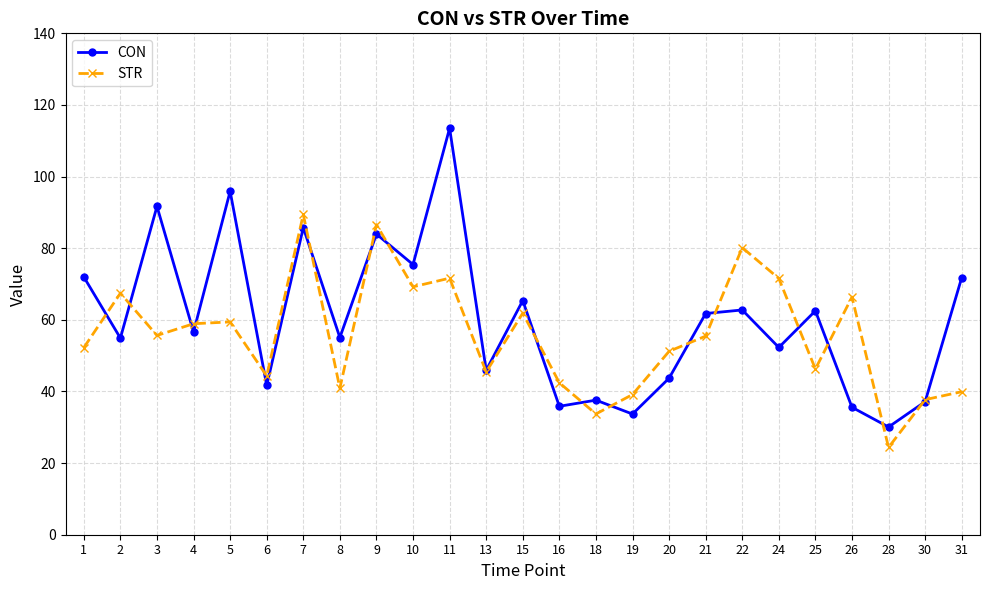

List the series in order of their overall mean, highest first.

CON, STR